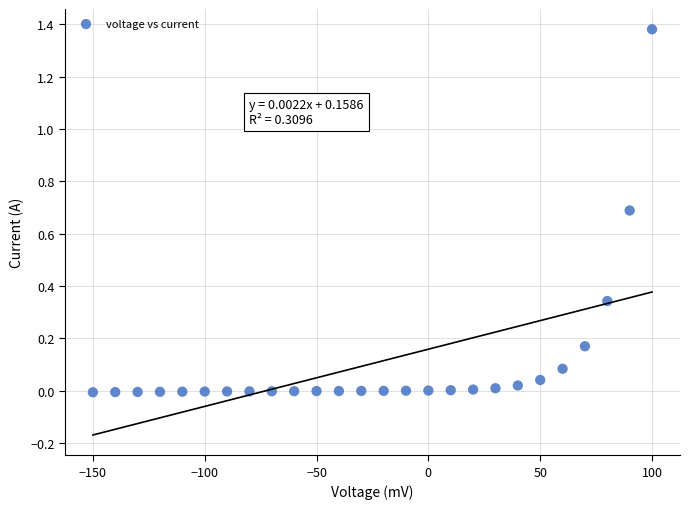

What is the range of X values (max minus min)?

250.0